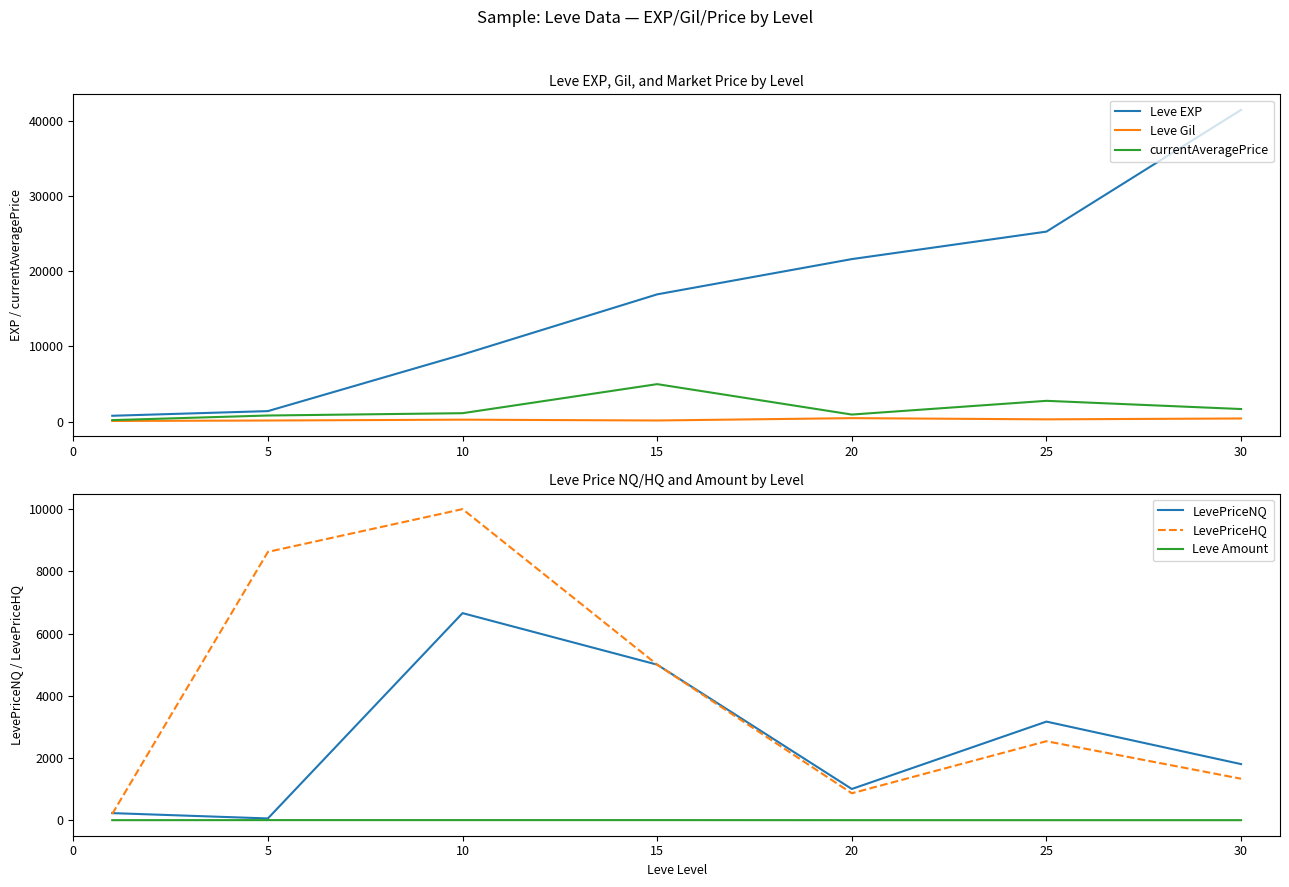

At which category is the sum across all series the highest?

30